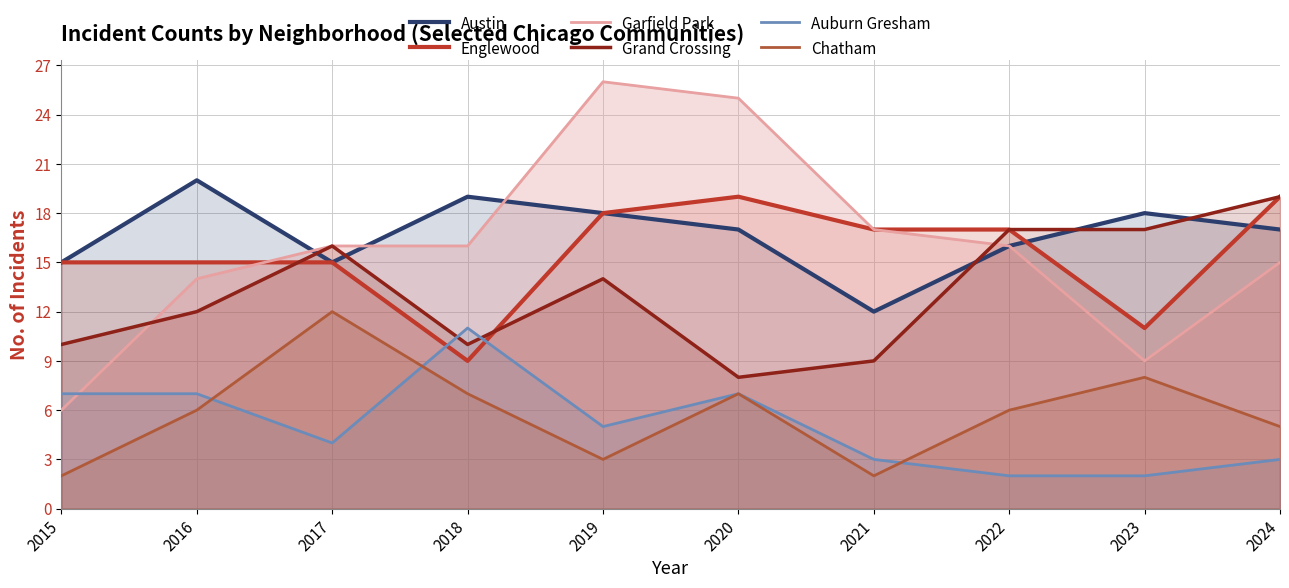

Reading left to right, extract all data points from this chart.

Austin: 15	20	15	19	18	17	12	16	18	17
Englewood: 15	15	15	9	18	19	17	17	11	19
Garfield Park: 6	14	16	16	26	25	17	16	9	15
Grand Crossing: 10	12	16	10	14	8	9	17	17	19
Auburn Gresham: 7	7	4	11	5	7	3	2	2	3
Chatham: 2	6	12	7	3	7	2	6	8	5